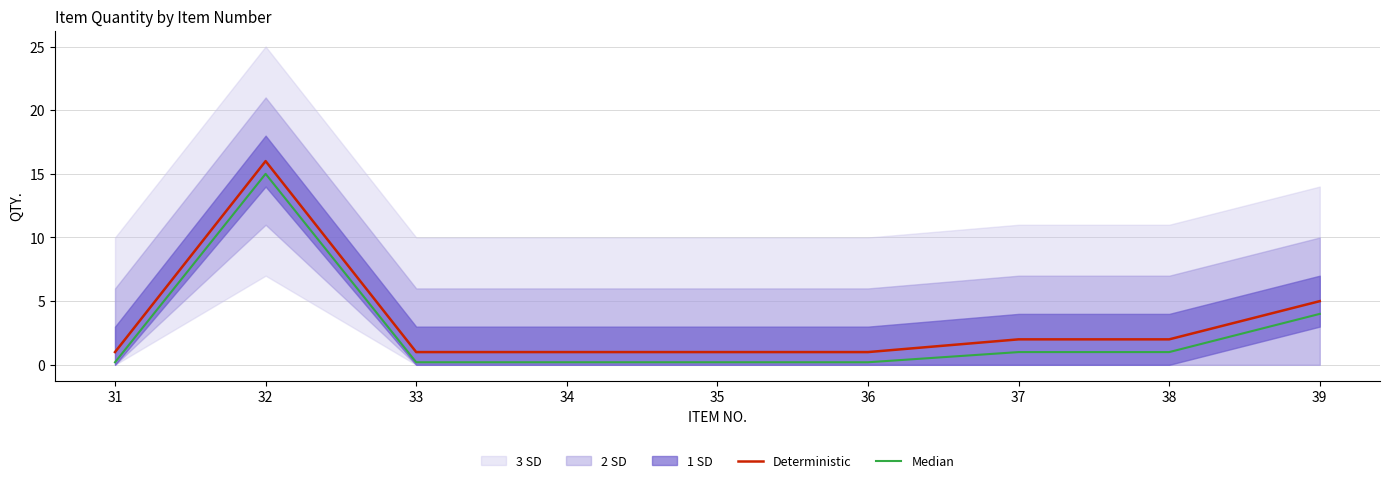

Reading right to left, transcribe all the data shown in this chart.

Deterministic: 39=5.0	38=2.0	37=2.0	36=1.0	35=1.0	34=1.0	33=1.0	32=16.0	31=1.0
Median: 39=4.0	38=1.0	37=1.0	36=0.2	35=0.2	34=0.2	33=0.2	32=15.0	31=0.2